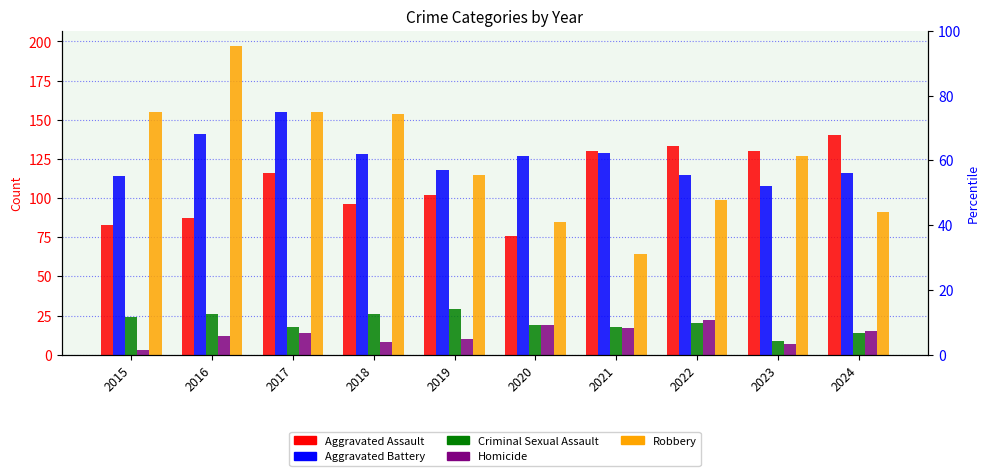

Is it true that Aggravated Assault equals 102 at 2019?

True